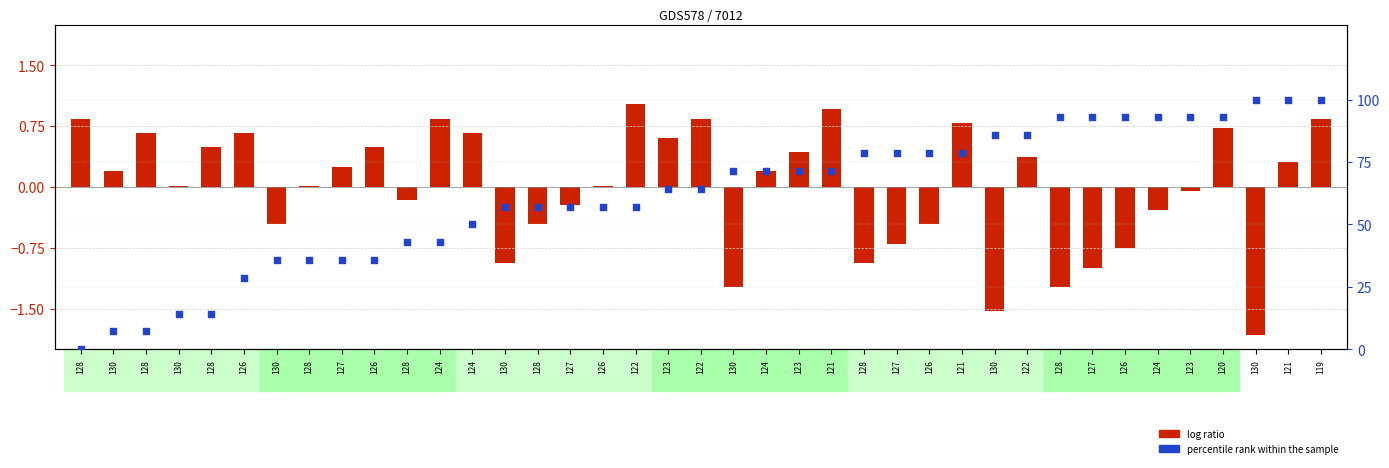

What are all the series names shown in the legend?

log ratio, percentile rank within the sample